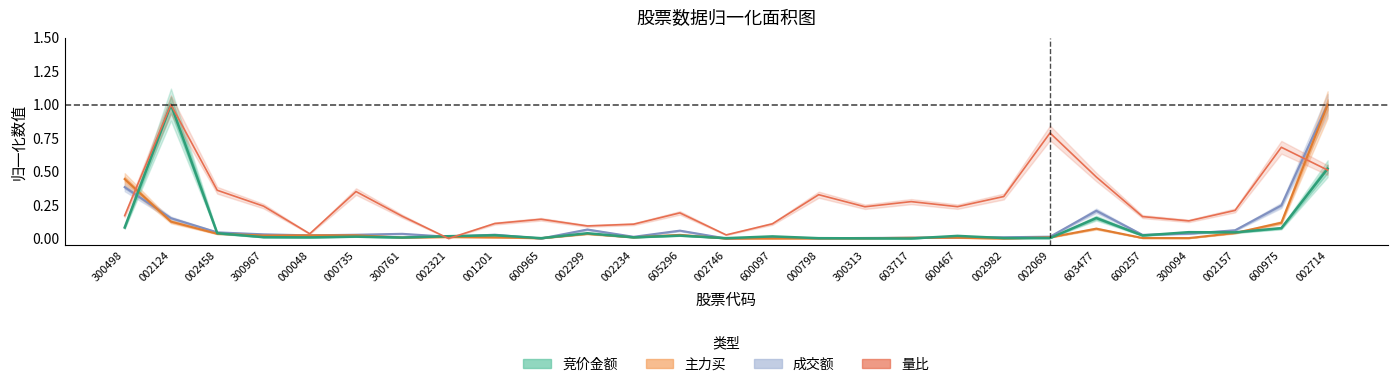

True or false: 主力买 and 量比 intersect in this chart.

True